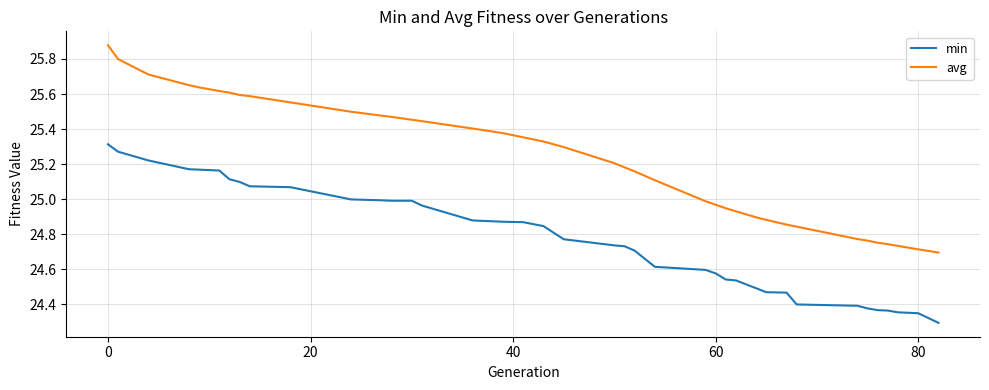

Which series has the largest range (max minus min)?

avg